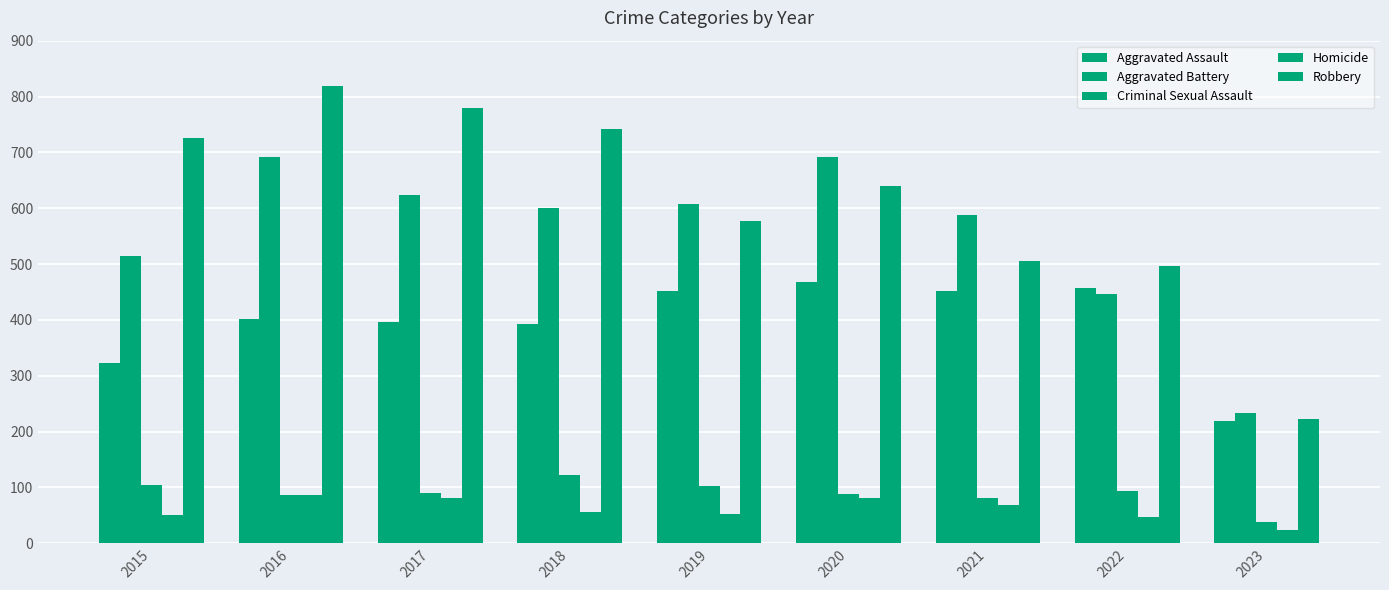

Does the chart contain any negative values?

No